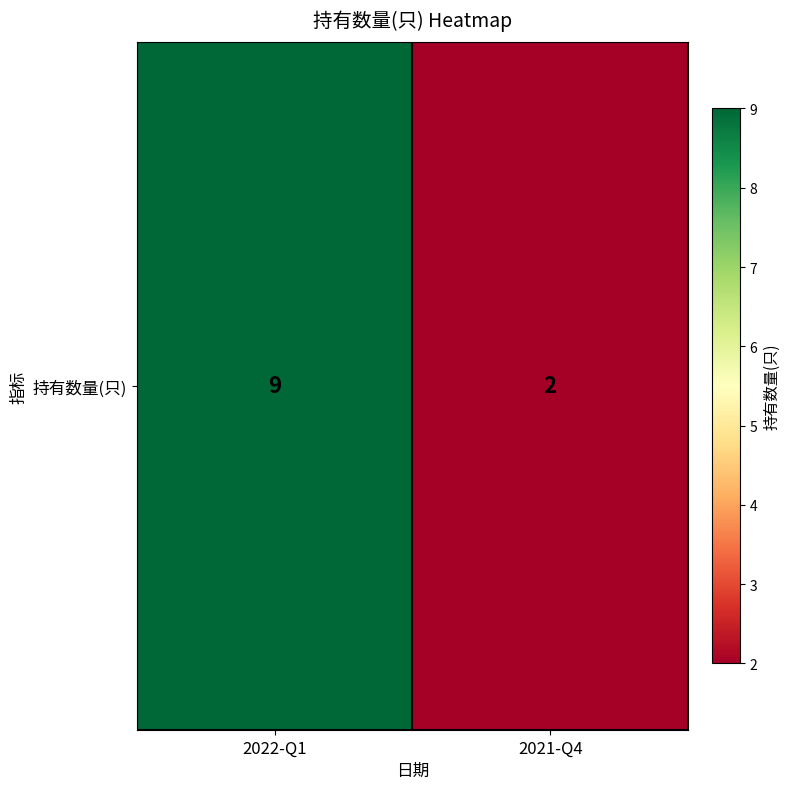

Approximately how many times larger is the value at 2022-Q1 compared to 2021-Q4?

4.5